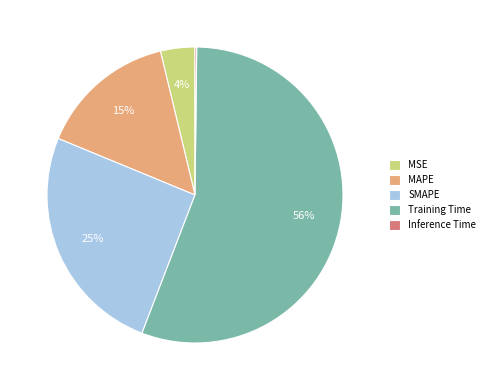

True or false: MSE accounts for 4% of the total.

True